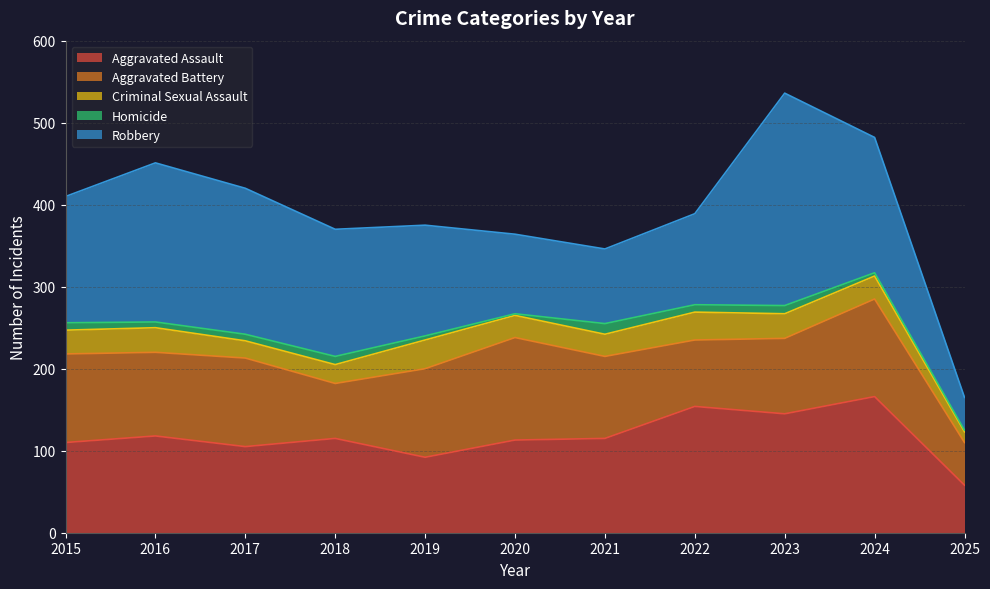

How many lines are shown in the chart?

5